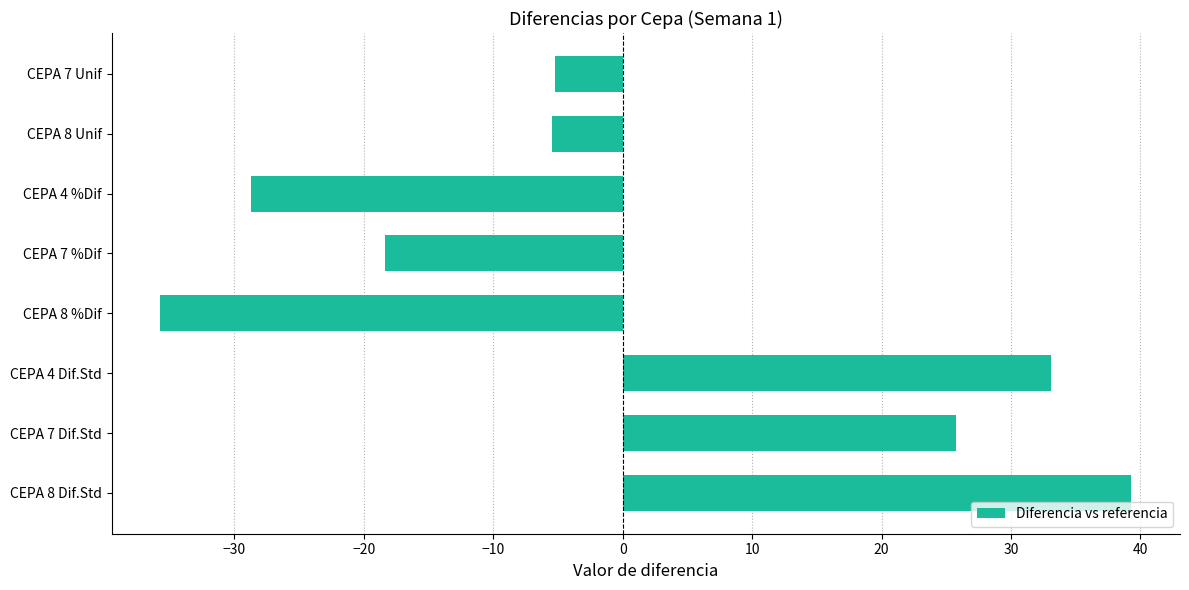

Which label corresponds to the smallest value in the chart?

CEPA 8 %Dif